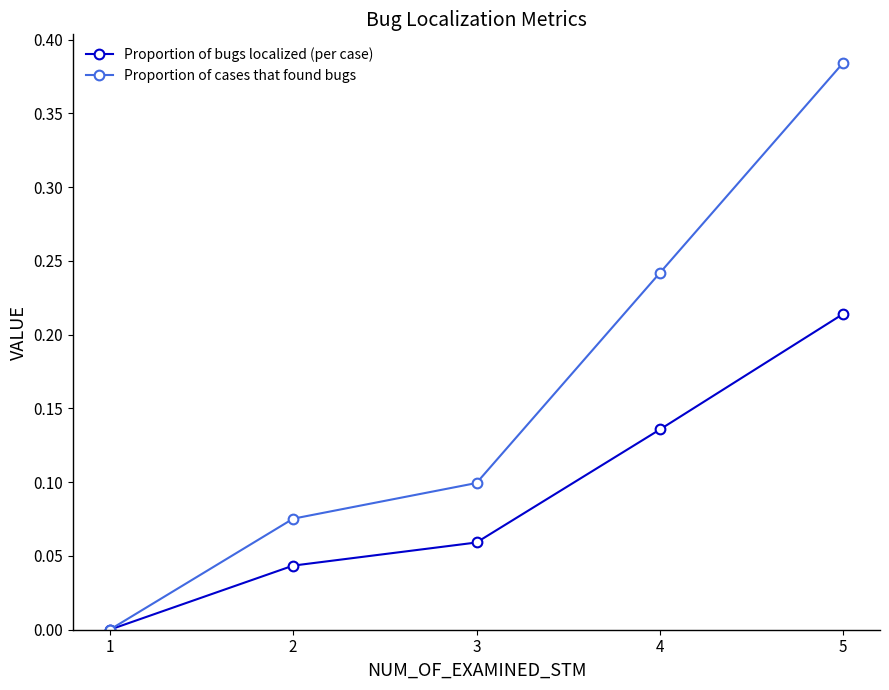

At 4, list the series in order from largest to smallest.

Proportion of cases that found bugs, Proportion of bugs localized (per case)